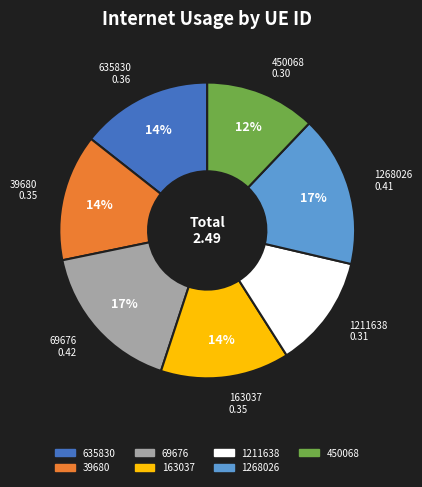

To the nearest percent, what is the difference between the largest and smallest slice percentages?

5%